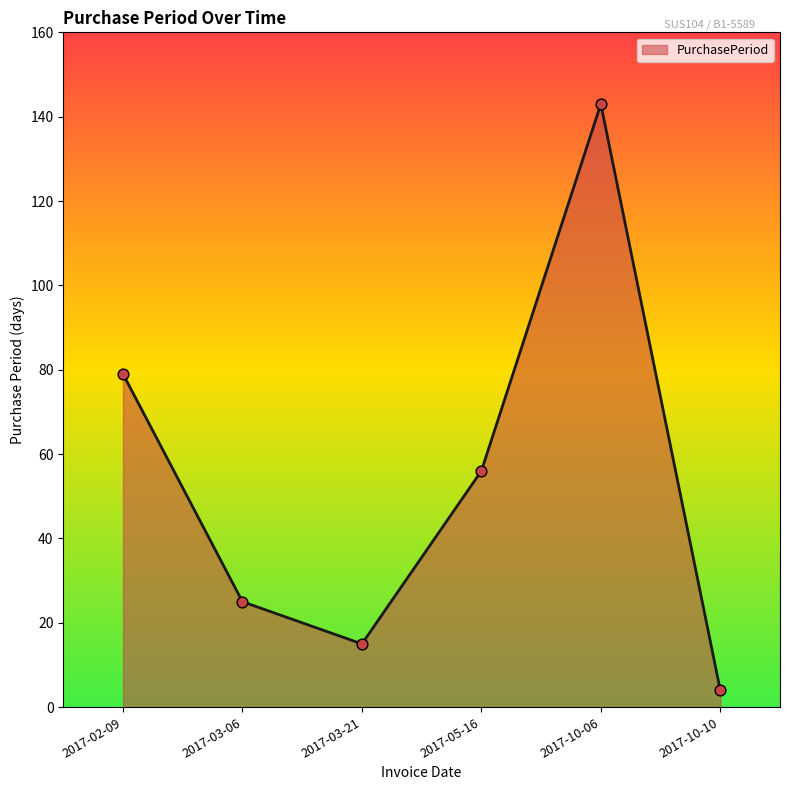

Approximately how many times larger is the value at 2017-02-09 compared to 2017-03-21?

5.3